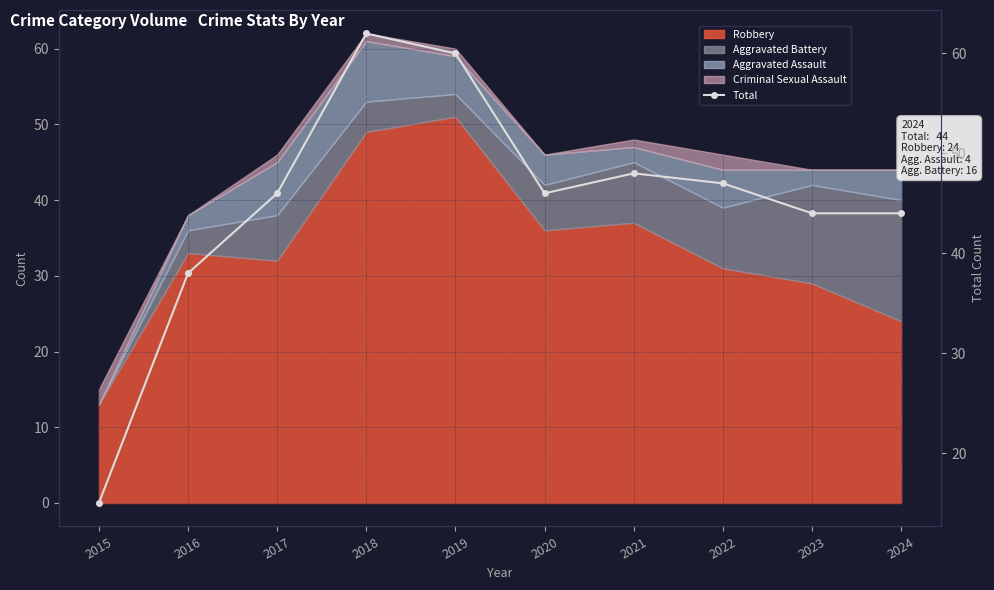

True or false: the data shows 74 at 2020.

False